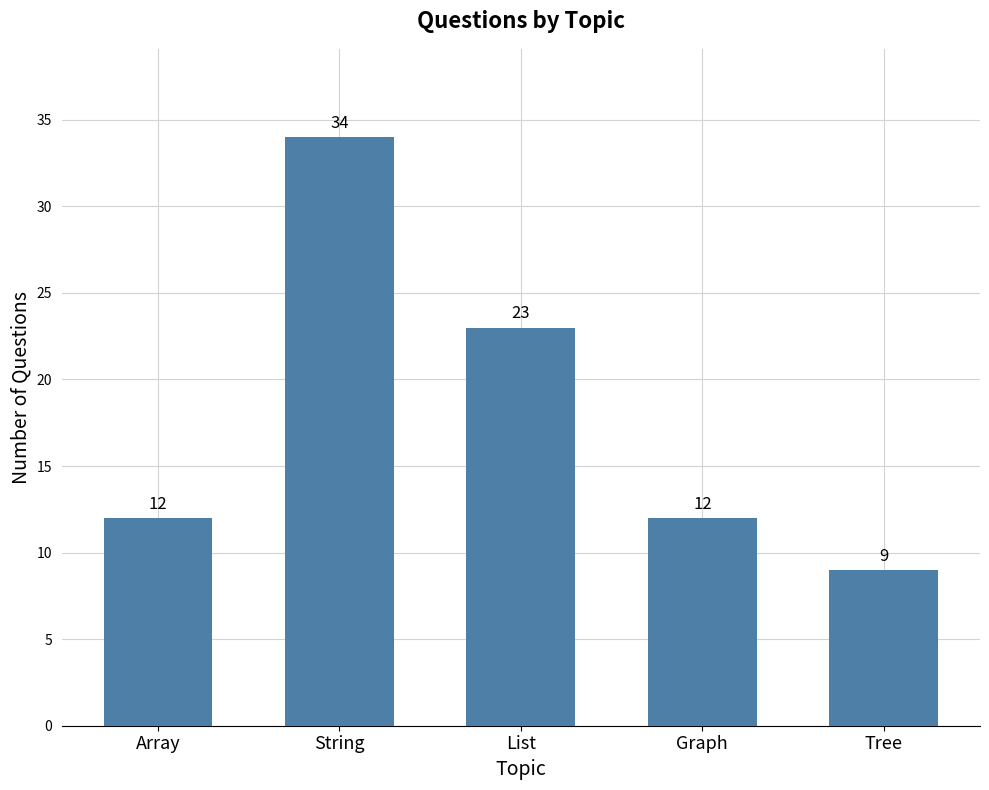

What is the label of the 1st bar from the left?

Array